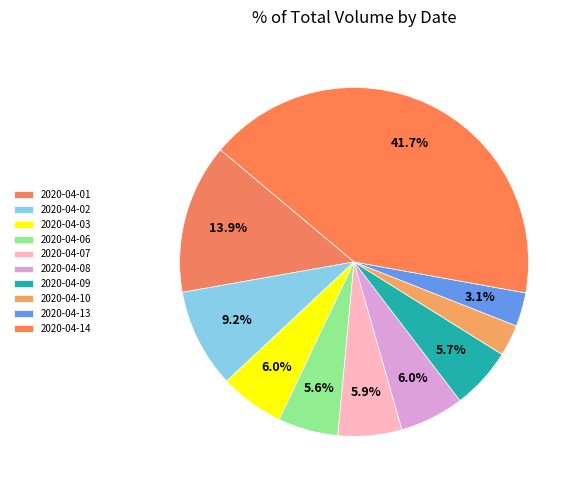

Count the number of slices in the pie.

10